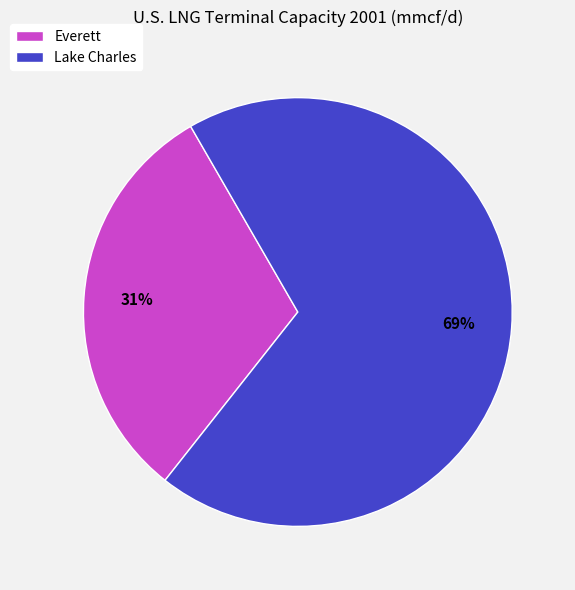

How many slices are in this pie chart?

2